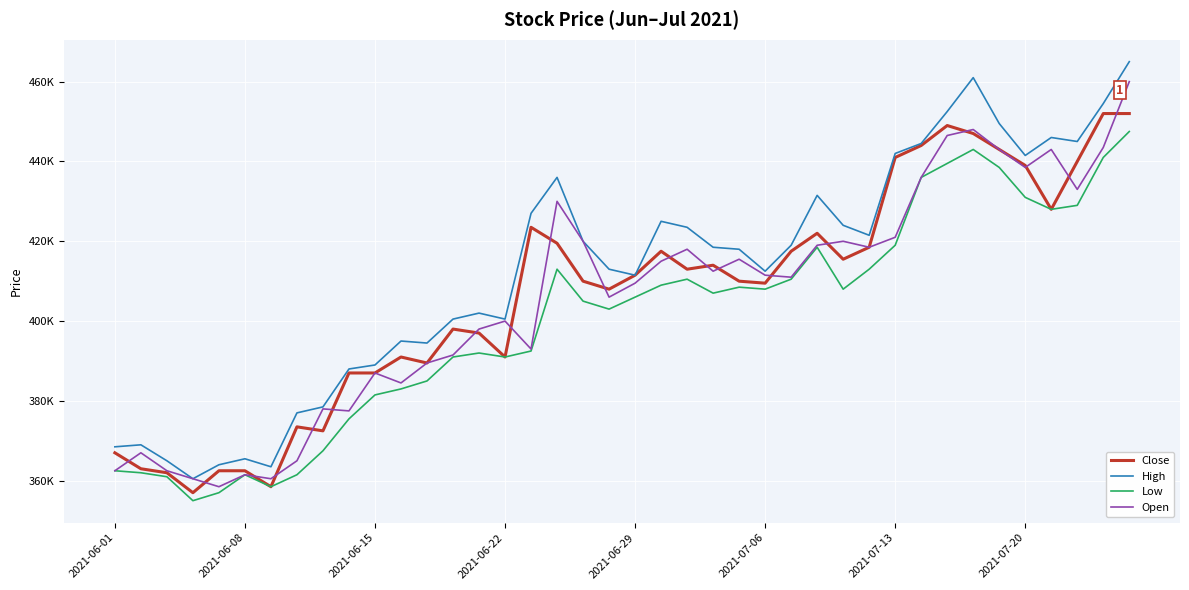

What are all the series names shown in the legend?

Close, High, Low, Open